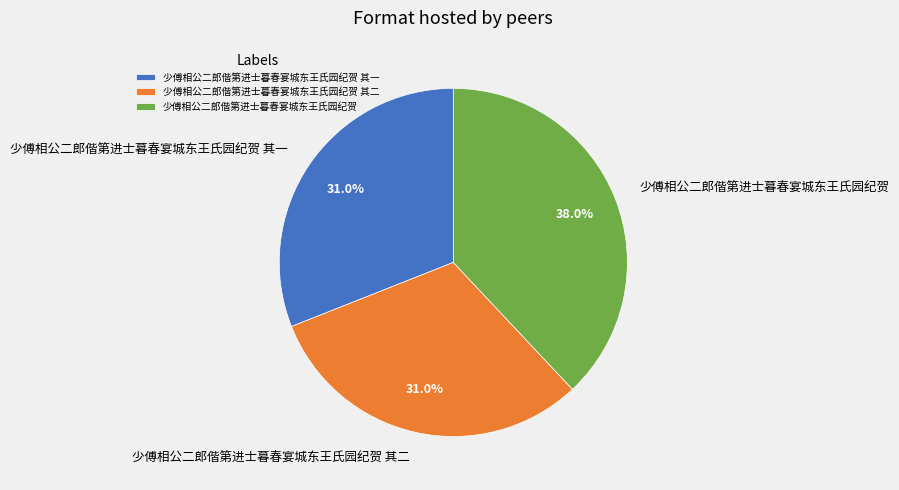

Do 少傅相公二郎偕第进士暮春宴城东王氏园纪贺 其一 and 少傅相公二郎偕第进士暮春宴城东王氏园纪贺 其二 together represent more than half of the pie?

Yes